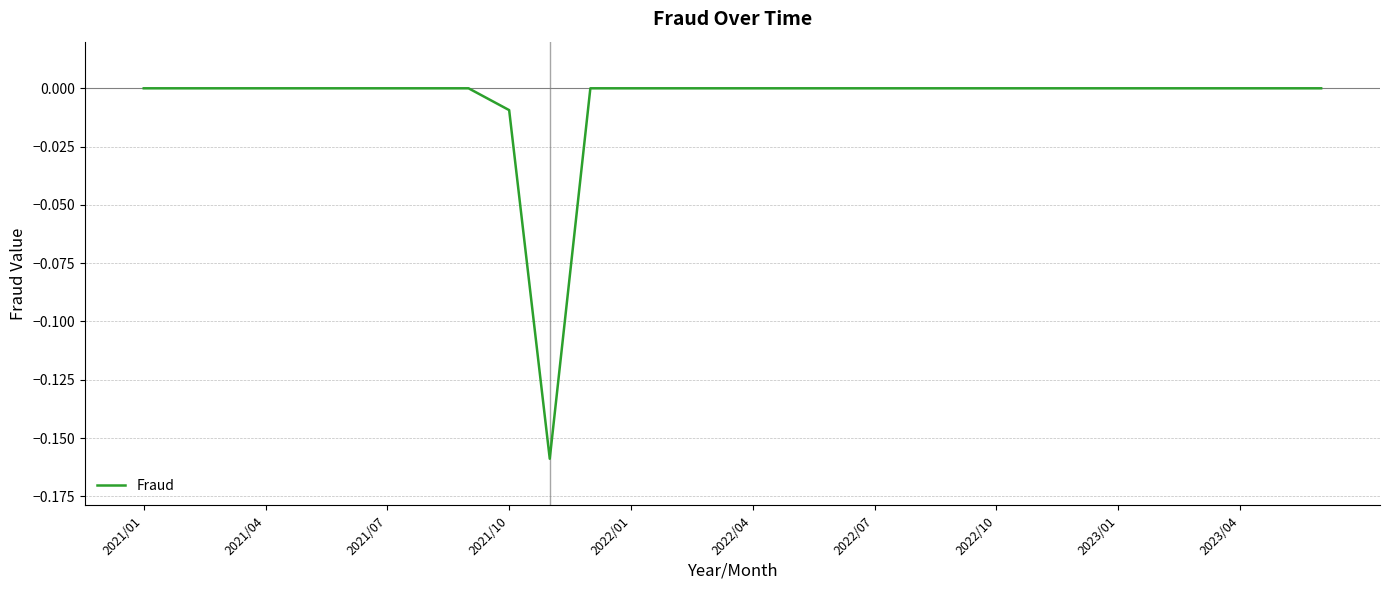

The value at 2021/07 is -0.1. True or false?

False